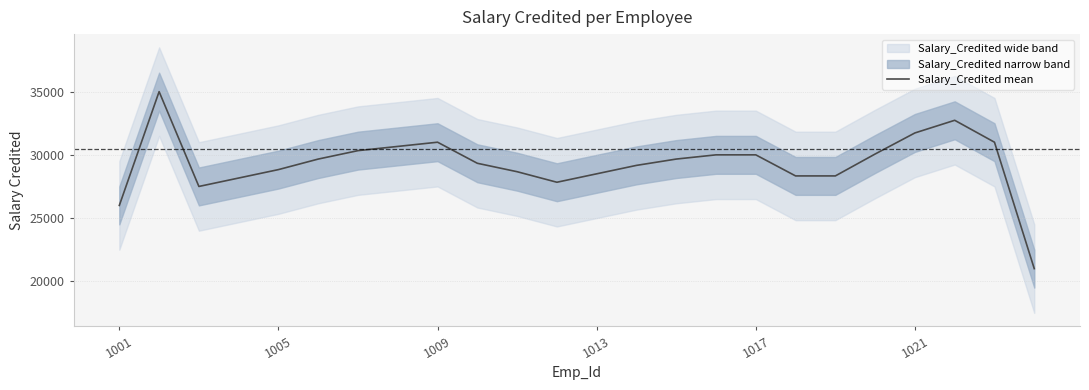

How many data points does each series have?

24